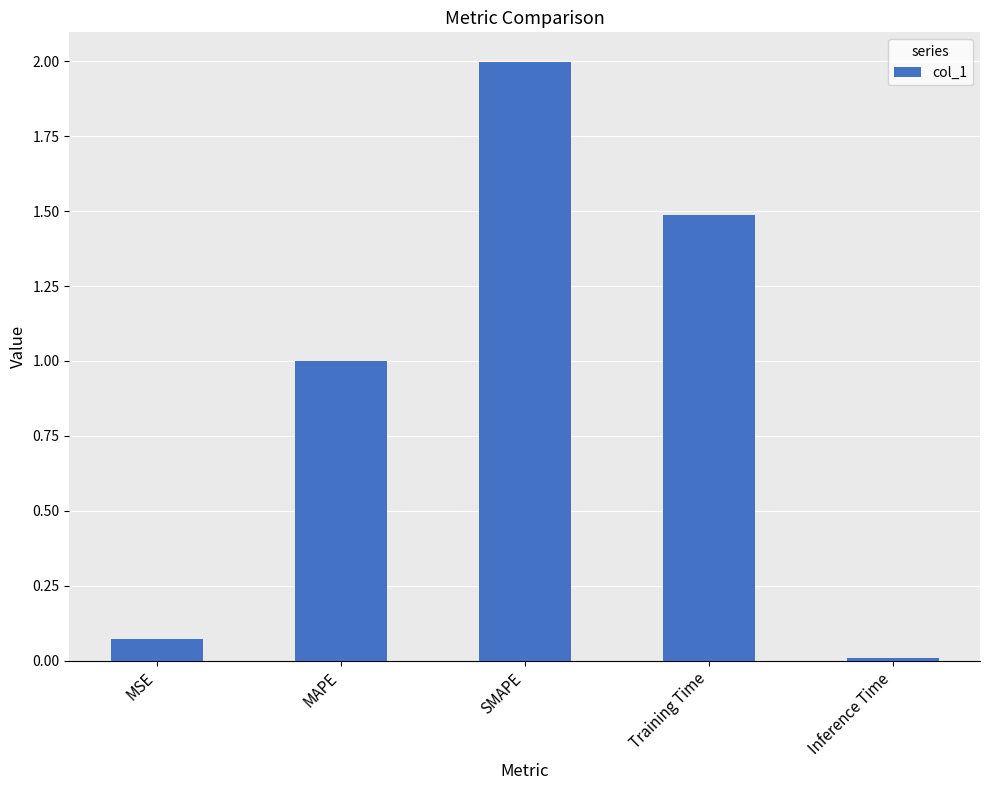

Count the number of data series in this chart.

1